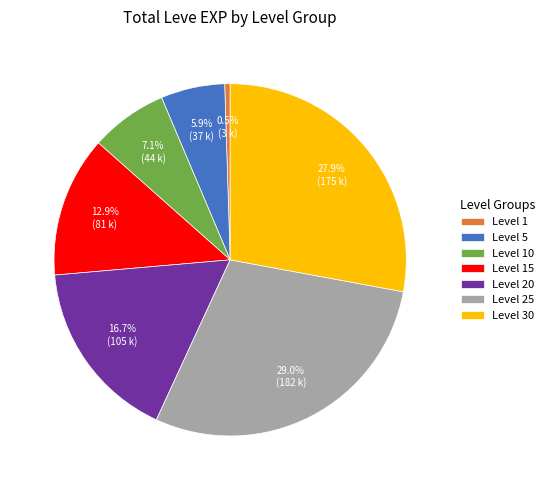

Between Level 30 and Level 15, which is larger?

Level 30